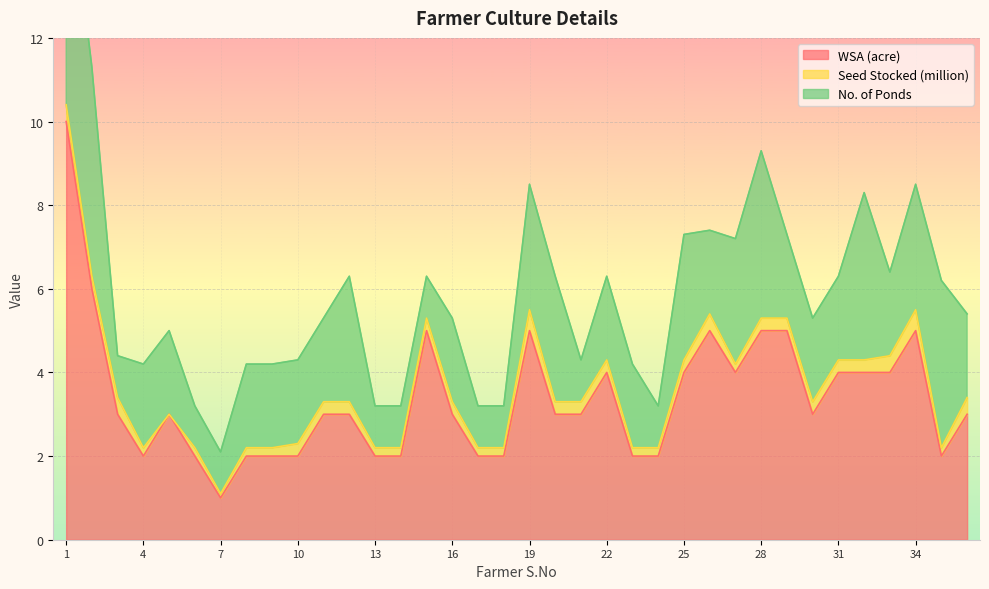

What is the greatest value displayed?

10.0